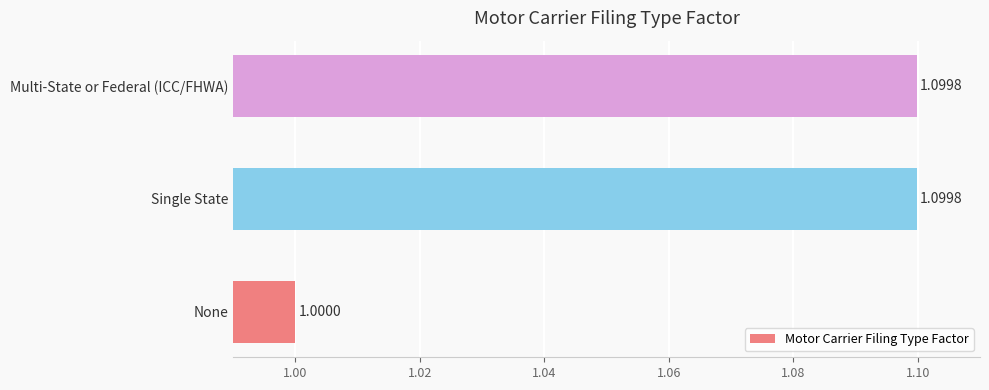

Does the chart contain stacked bars?

No